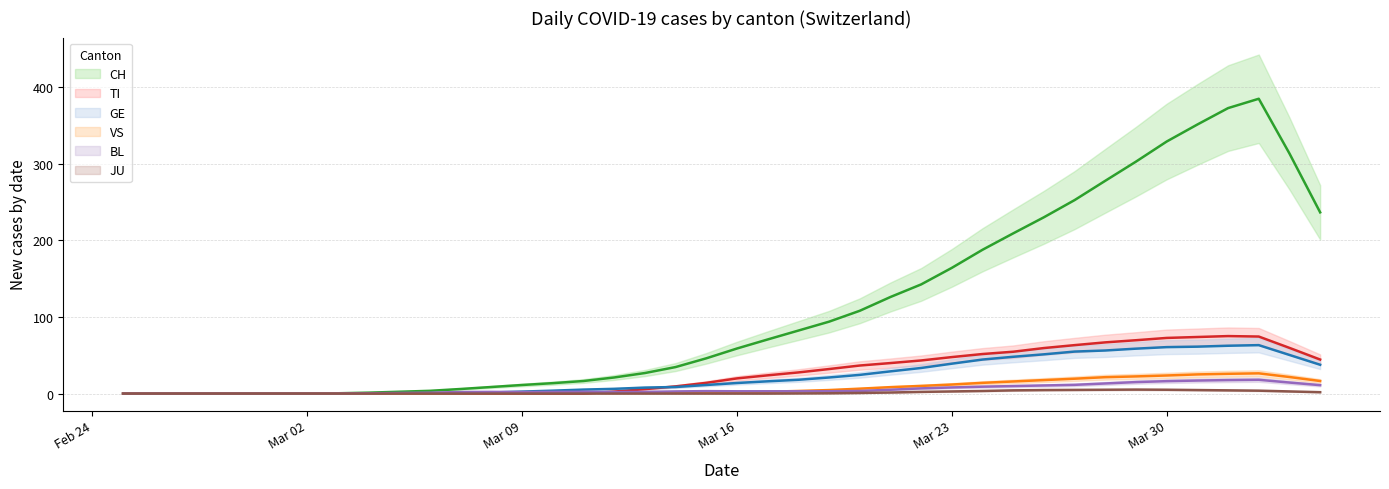

Rank the series by their maximum value, from highest to lowest.

CH (trend), TI (trend), GE (trend), VS (trend), BL (trend), JU (trend)